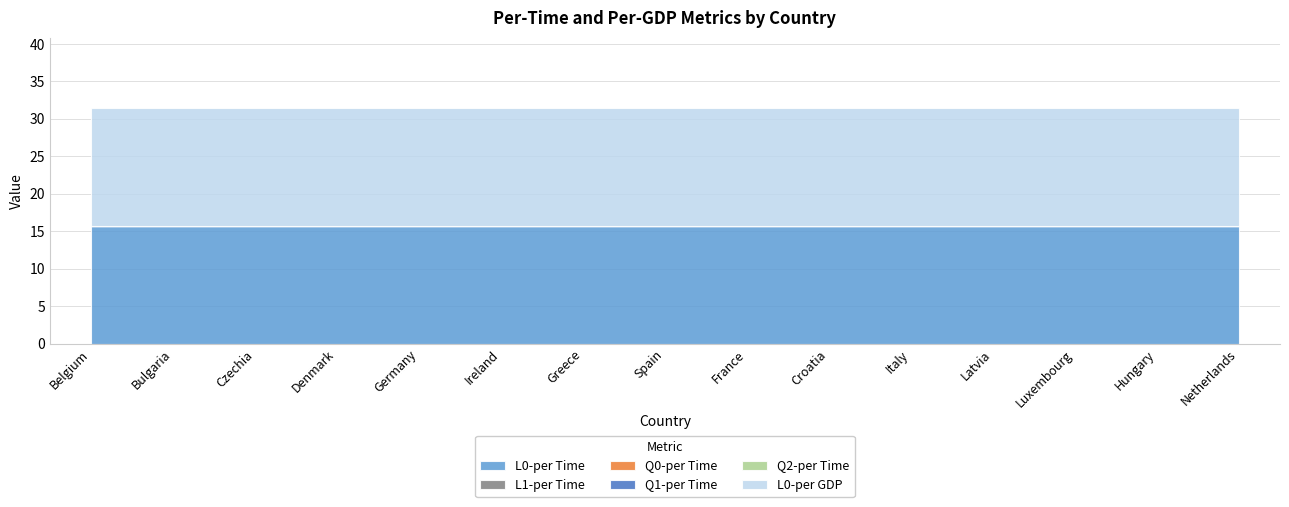

Does the chart have visible grid lines?

Yes